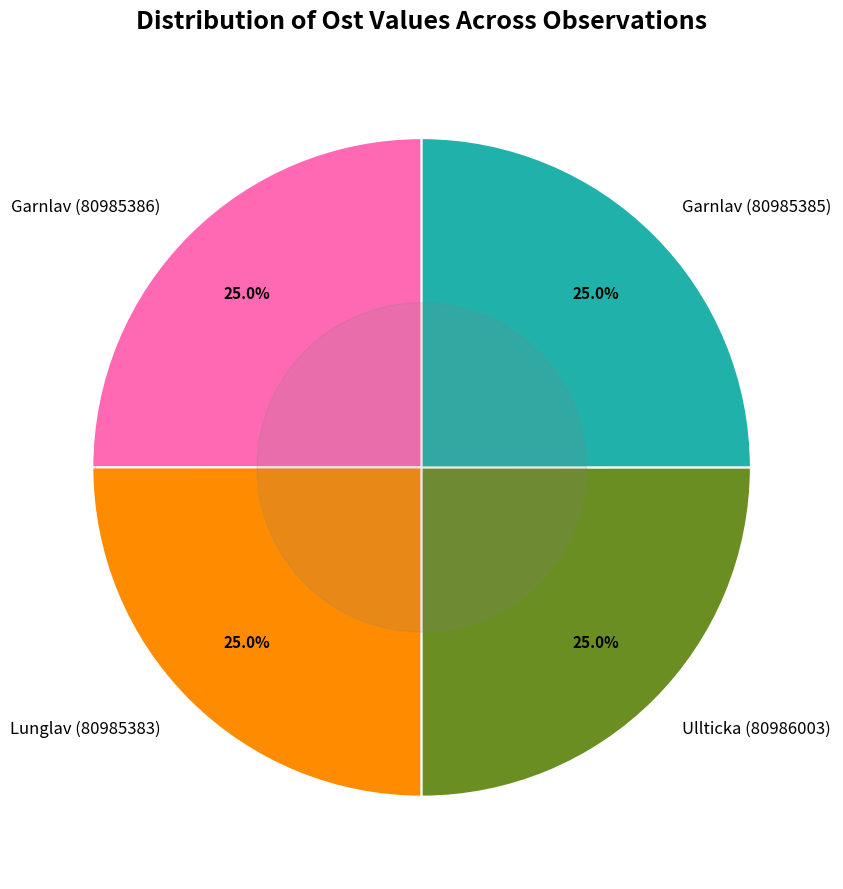

How much of the chart is everything except Garnlav (80985386)?

75.0%